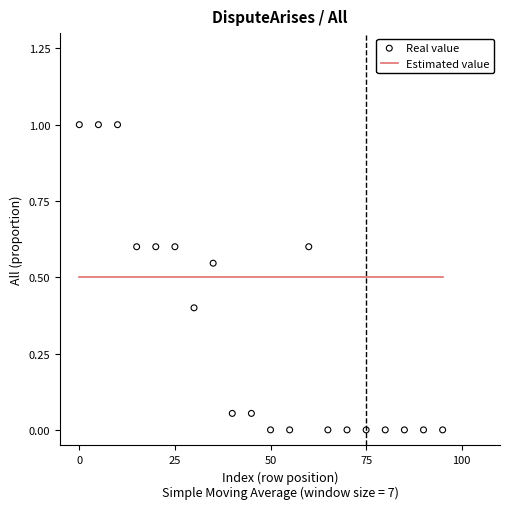

What is the range of Y values (max minus min)?

1.0